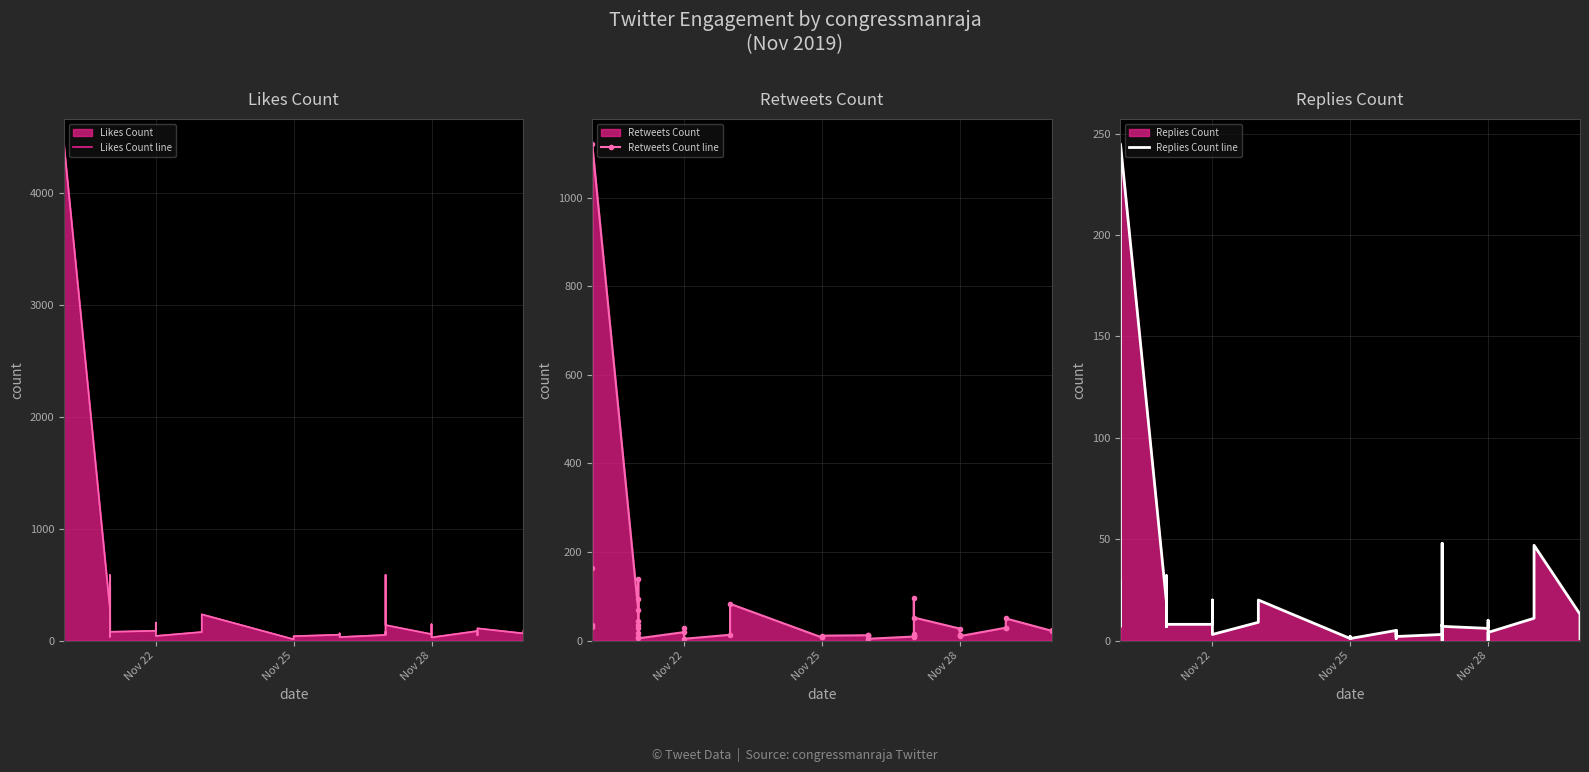

What is the value of the Likes Count line point at the 13th from the left?

79